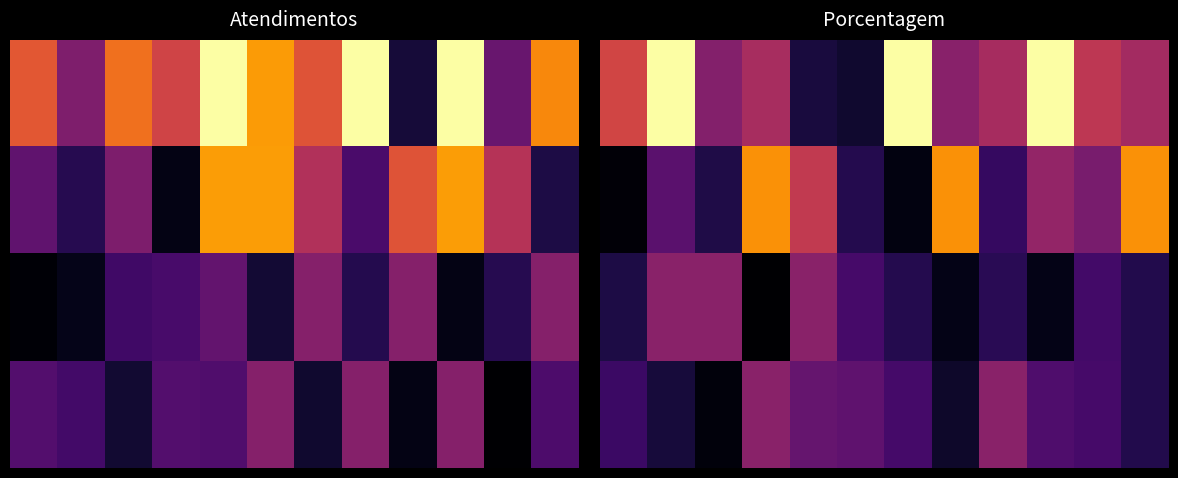

What is the smallest value displayed?

0.1